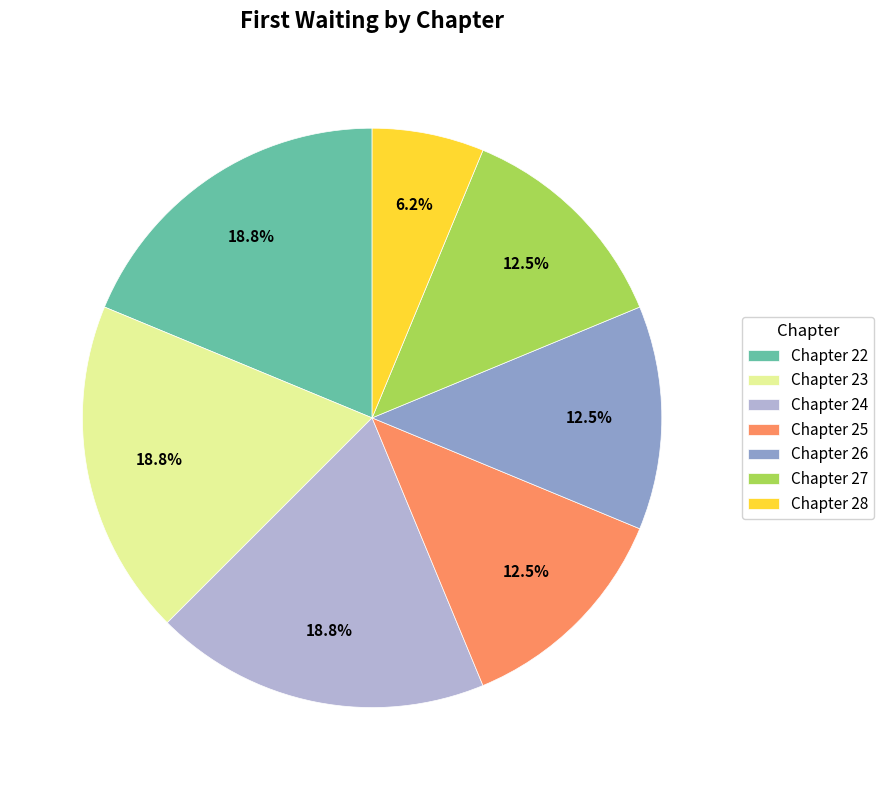

Is Chapter 28 the majority of the pie?

No